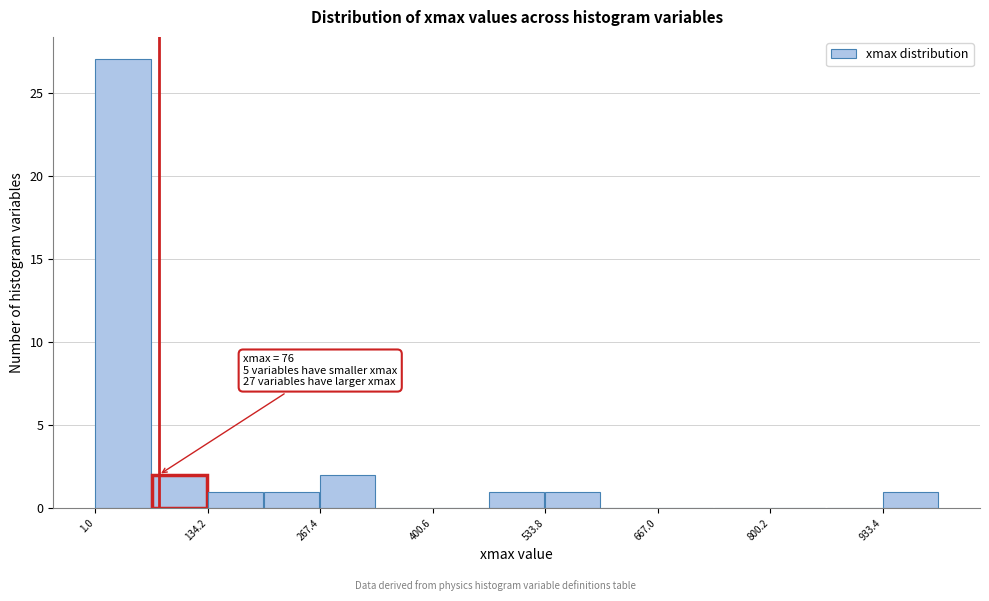

Around what value on the x-axis is the tallest bar? Give the approximate position of its centre, as read against the axis.

40